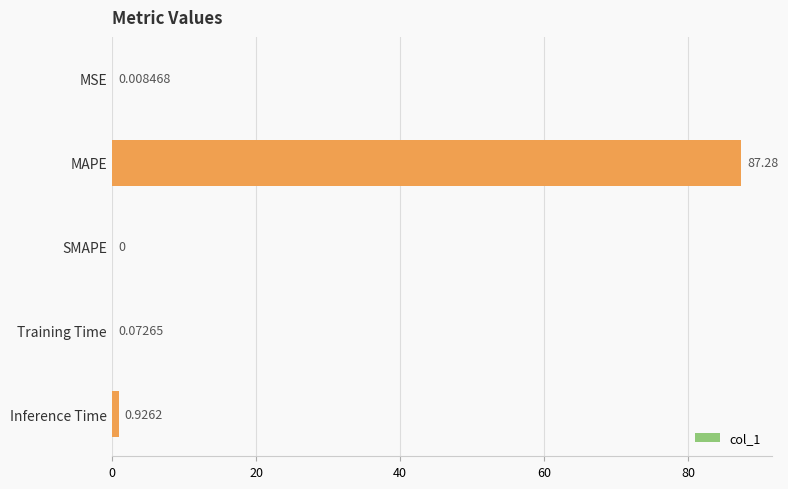

Which has a higher value, Training Time or Inference Time?

Inference Time